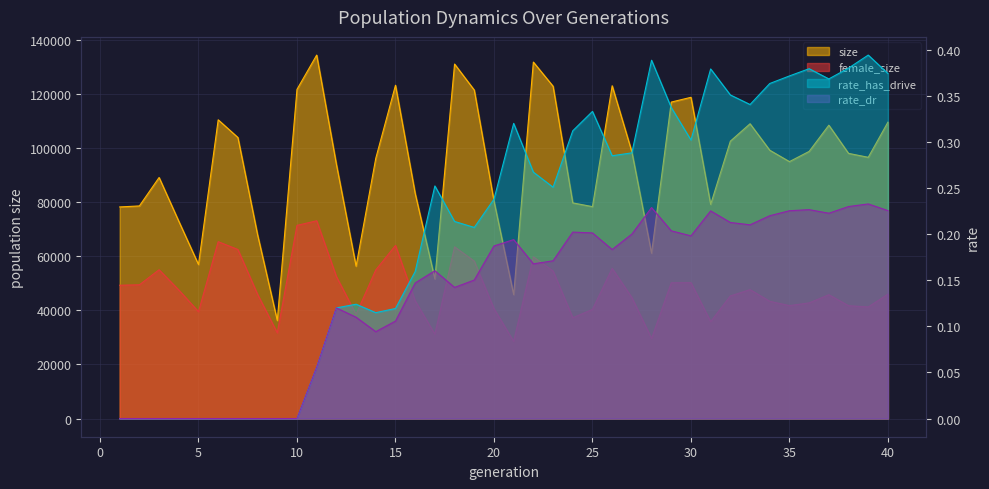

What are all the series names shown in the legend?

size, female_size, rate_has_drive, rate_dr